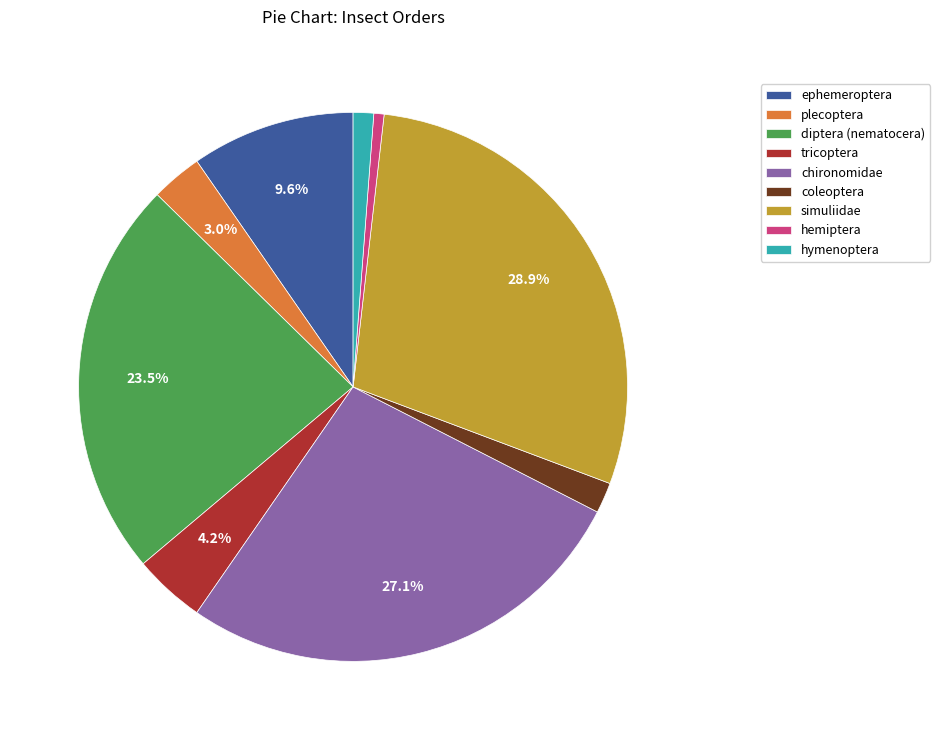

What portion of the pie excludes tricoptera?

95.8%